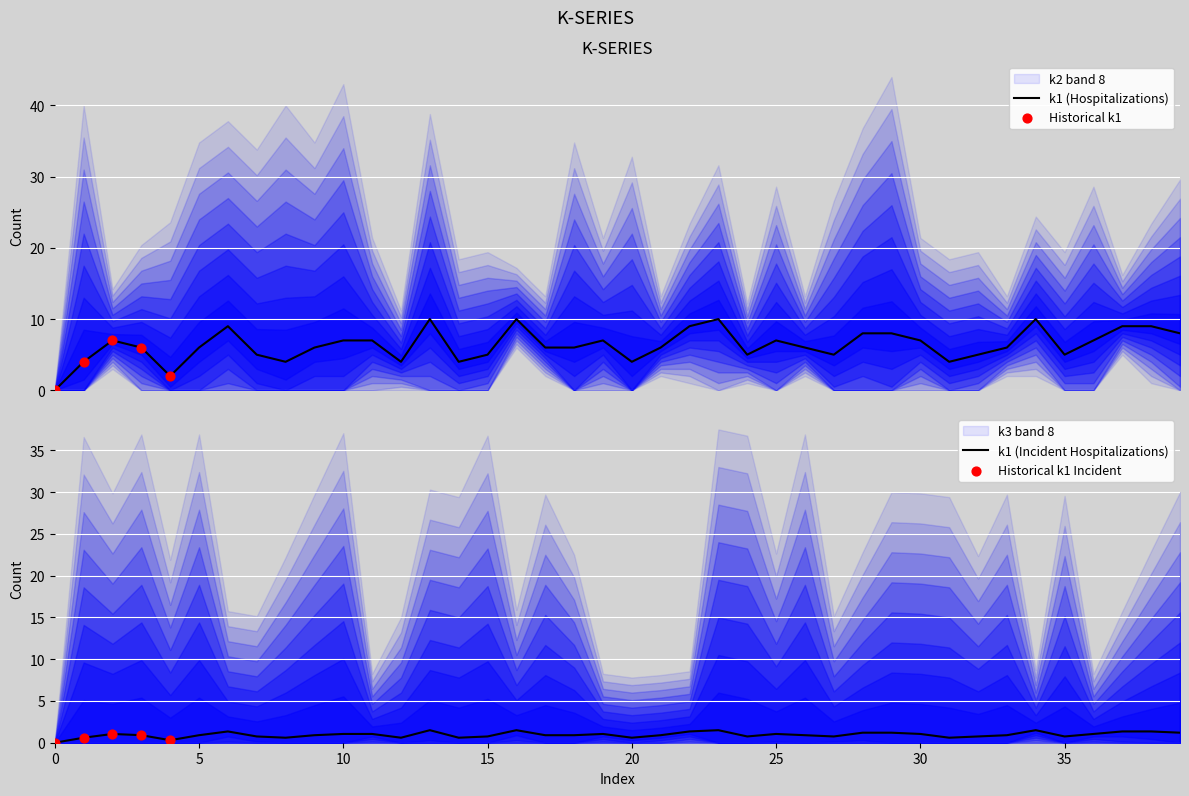

Which series has the largest total across all categories?

k1